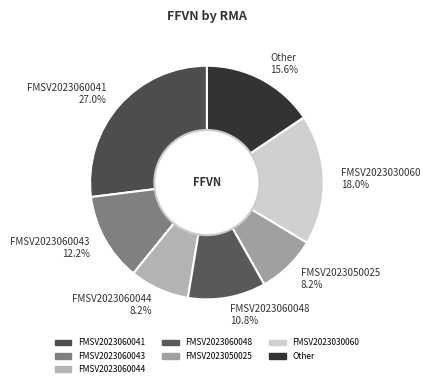

Which has a higher value, FMSV2023030060 18.0% or FMSV2023060044 8.2%?

FMSV2023030060 18.0%